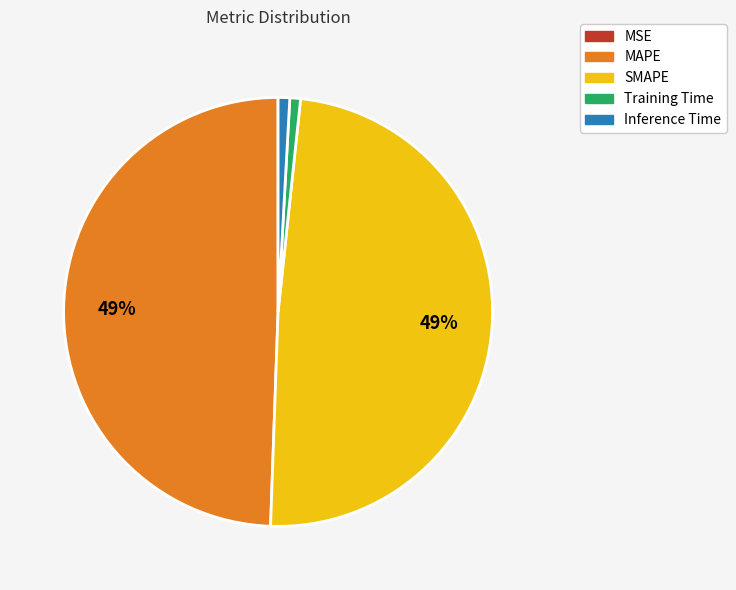

Is it true that Inference Time is 11% of the pie?

False